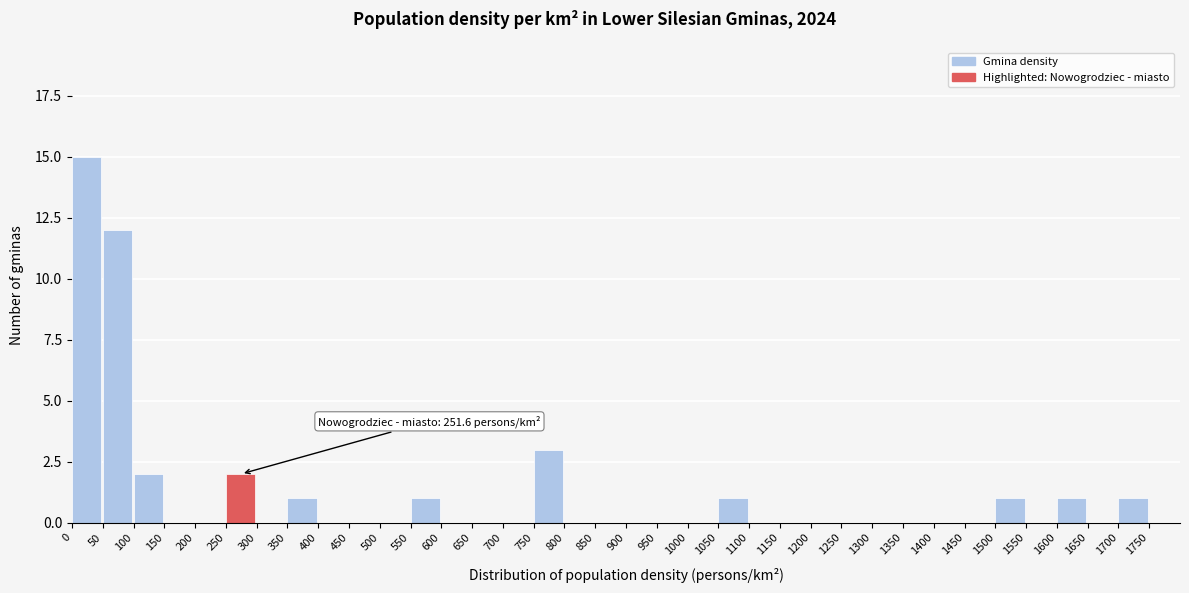

Over which range of the x-axis is the bar tallest?

0 to 50